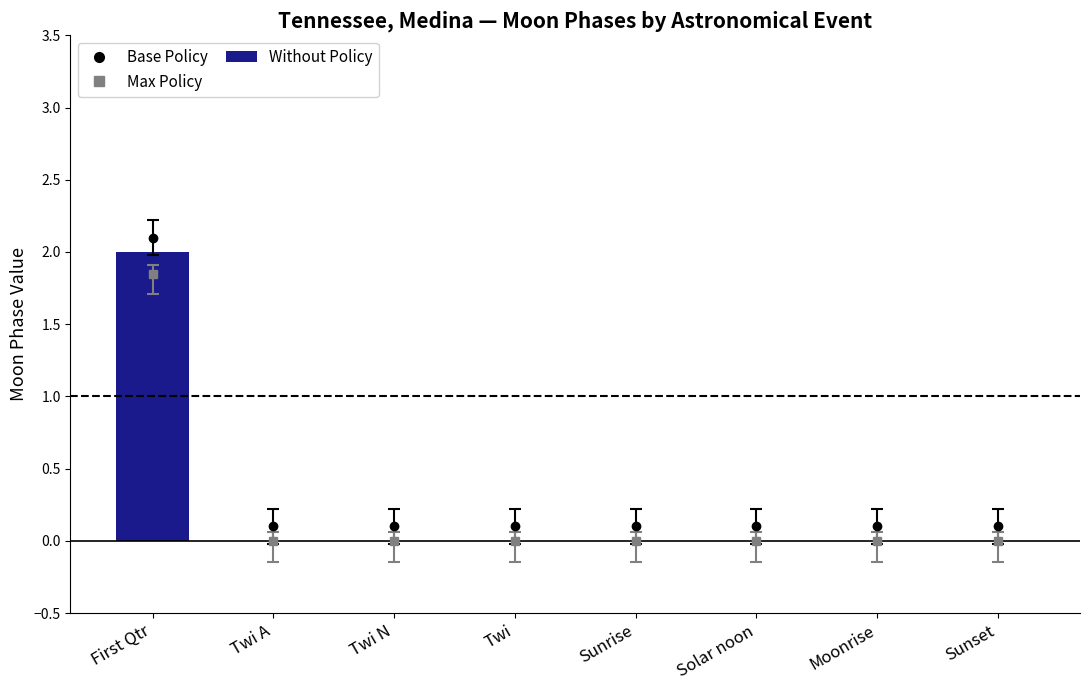

Count the number of data series in this chart.

1